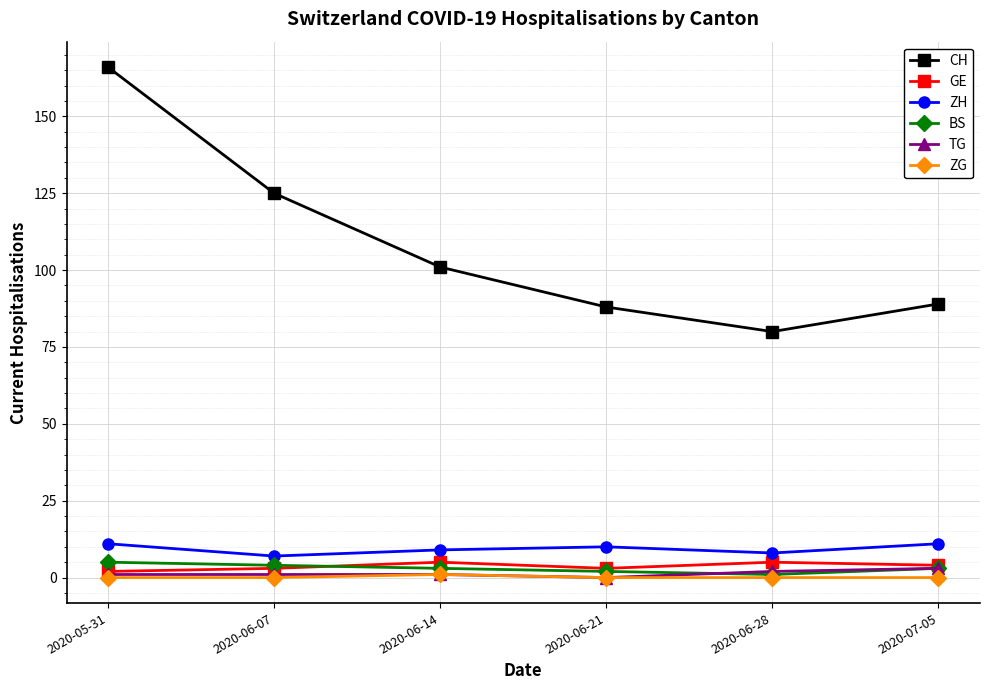

What is the label of the 5th point from the left?

2020-06-28